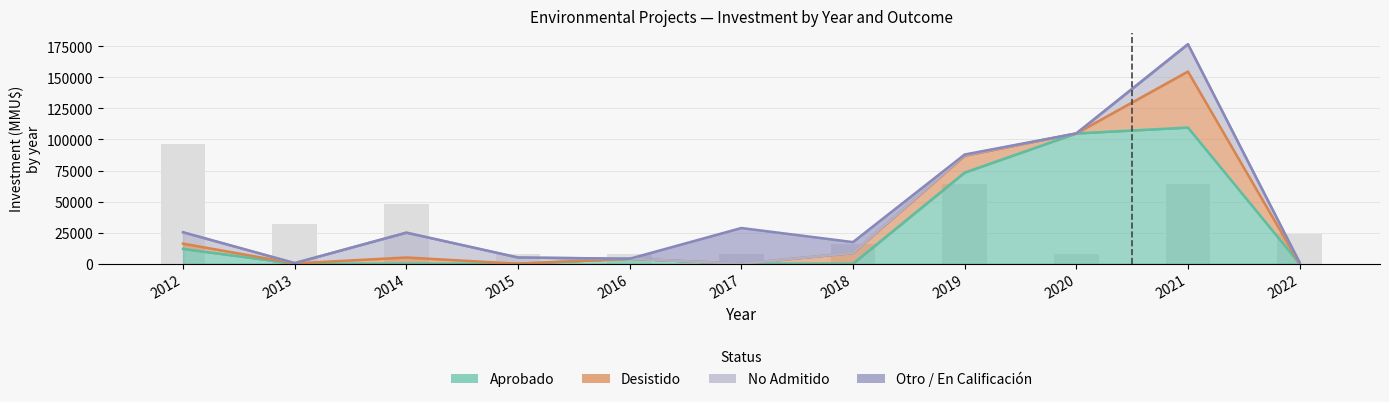

Where is the data nearest to the value 52000?

2014